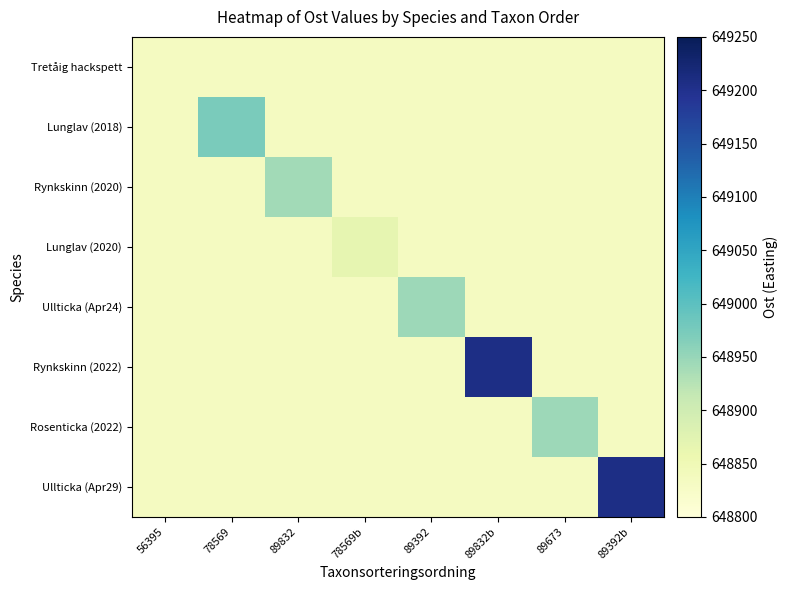

Rank the series by their maximum value, from lowest to highest.

Tretåig hackspett, Lunglav (2020), Rynkskinn (2020), Ullticka (Apr24), Rosenticka (2022), Lunglav (2018), Rynkskinn (2022), Ullticka (Apr29)